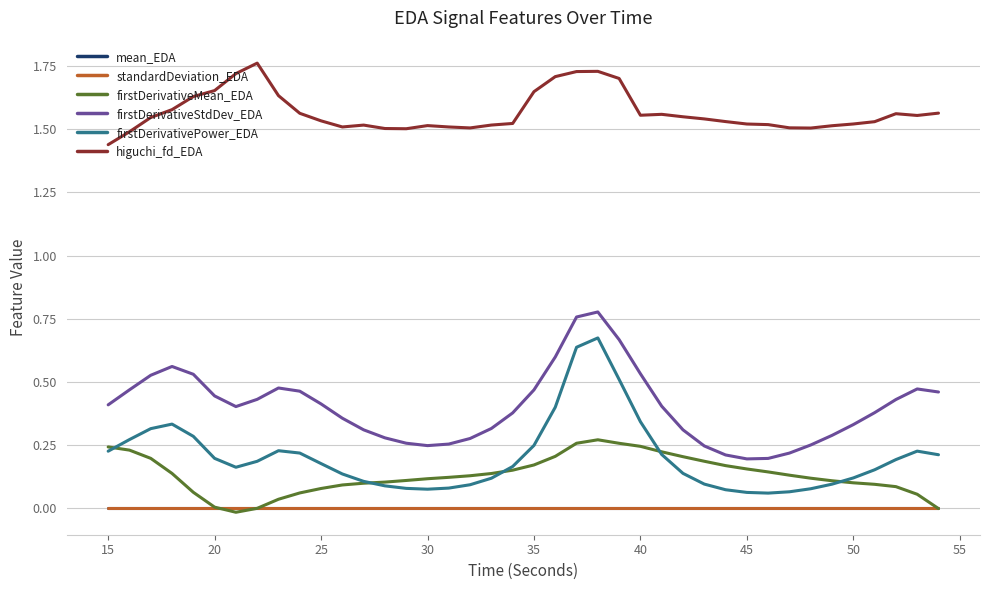

True or false: firstDerivativePower_EDA and firstDerivativeStdDev_EDA intersect in this chart.

False